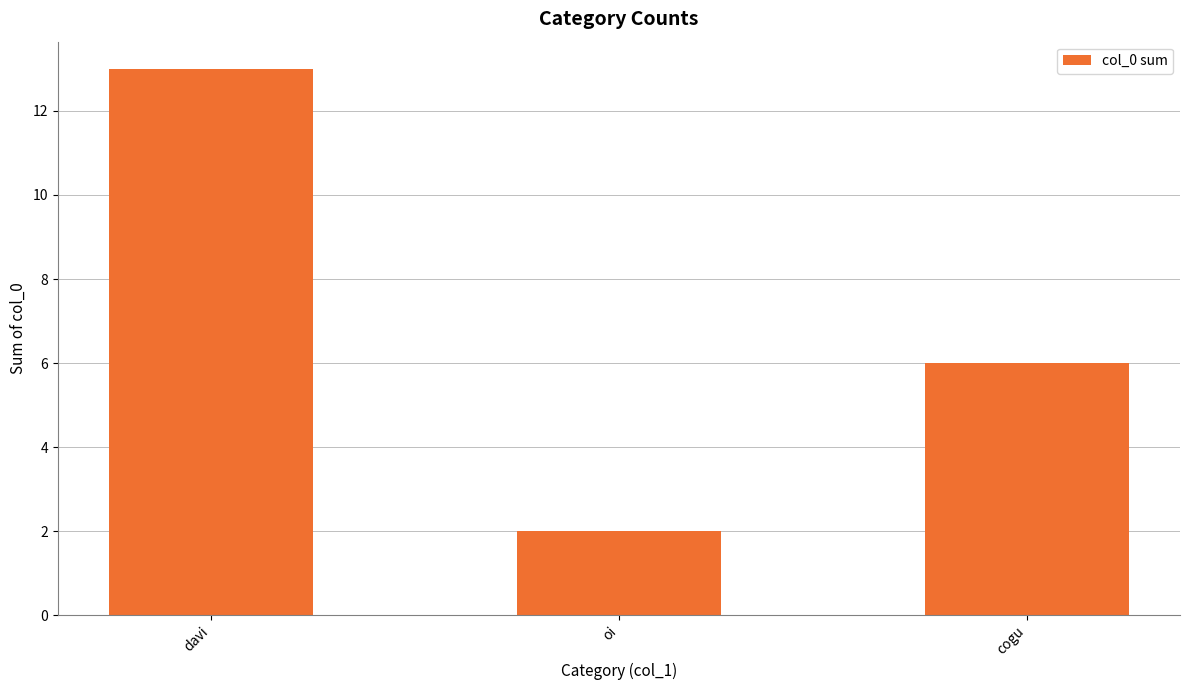

Is it true that the value at davi is 13?

True